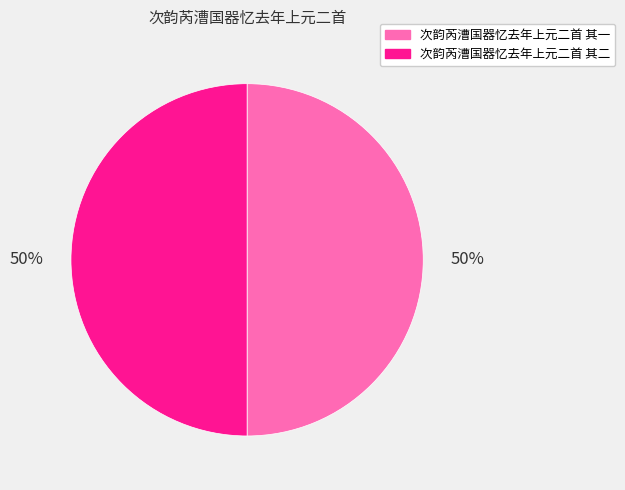

Count the number of slices in the pie.

2